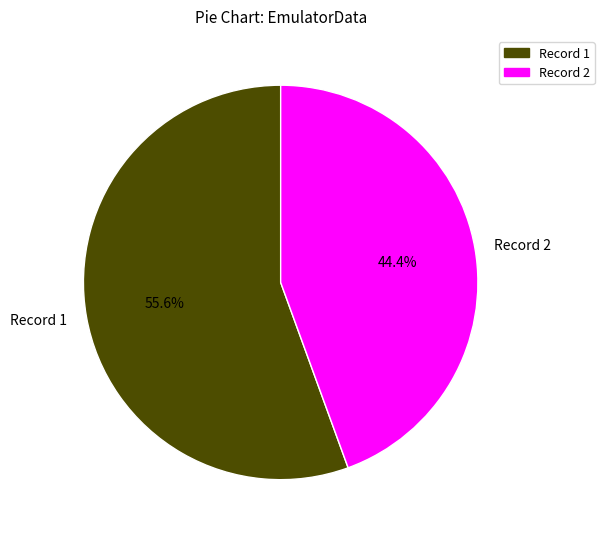

What is the majority slice?

Record 1